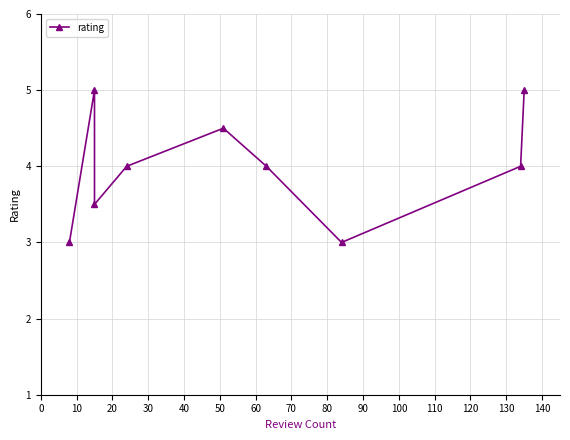

Does the chart have visible grid lines?

Yes